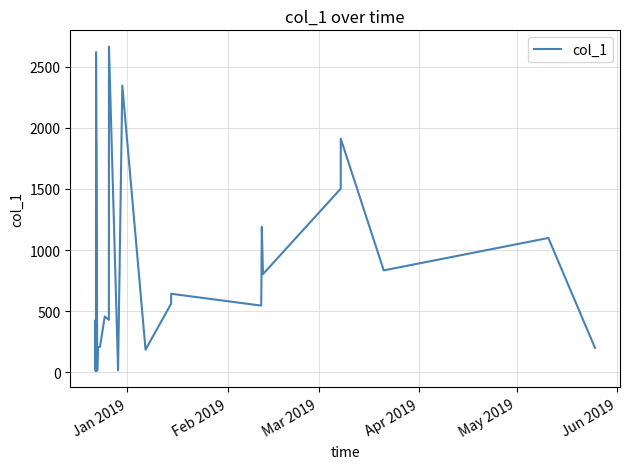

What is the maximum value shown in the chart?

2664.4